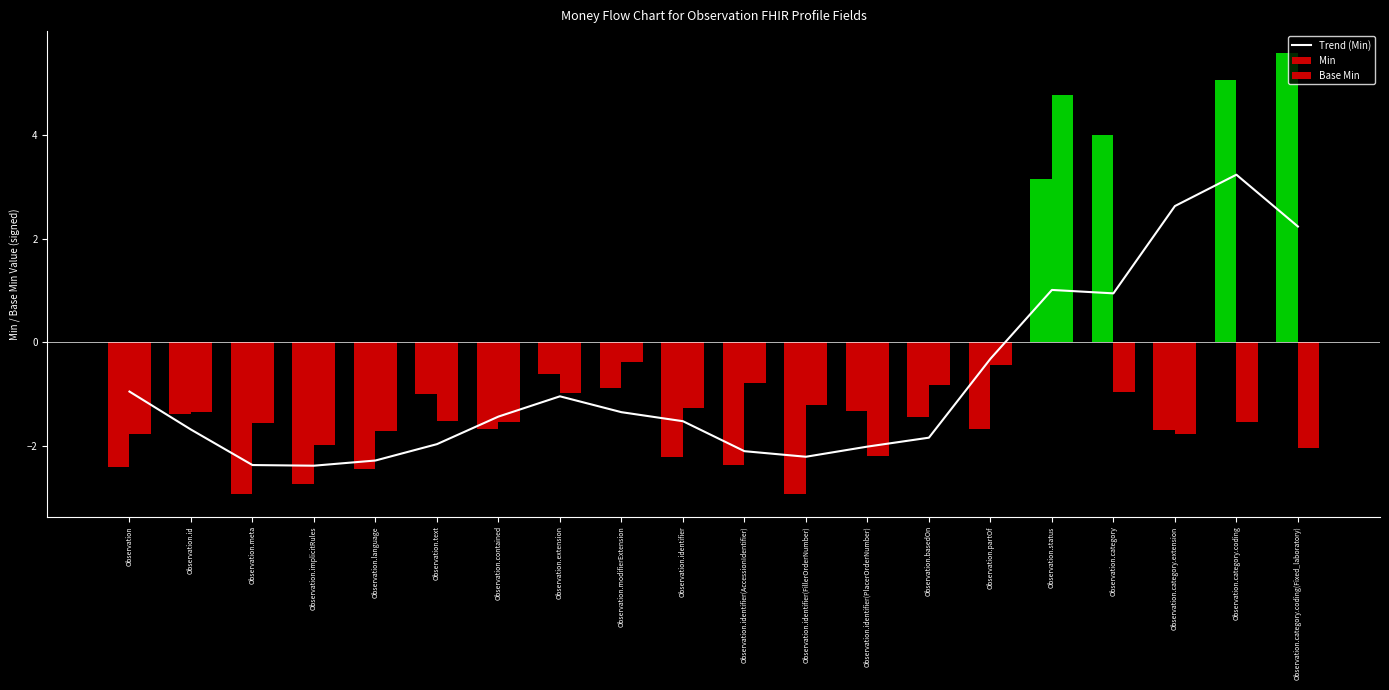

What is the value of the Min bar at the 16th from the left?

3.2